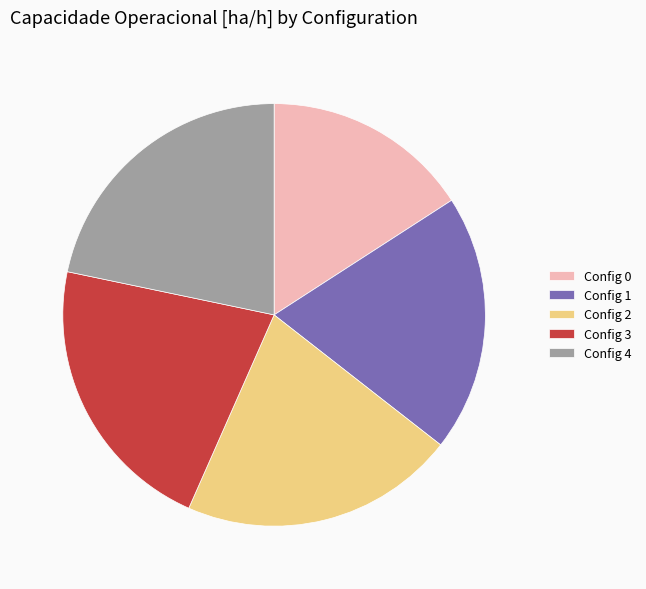

Is there any slice that represents more than half of the pie?

No